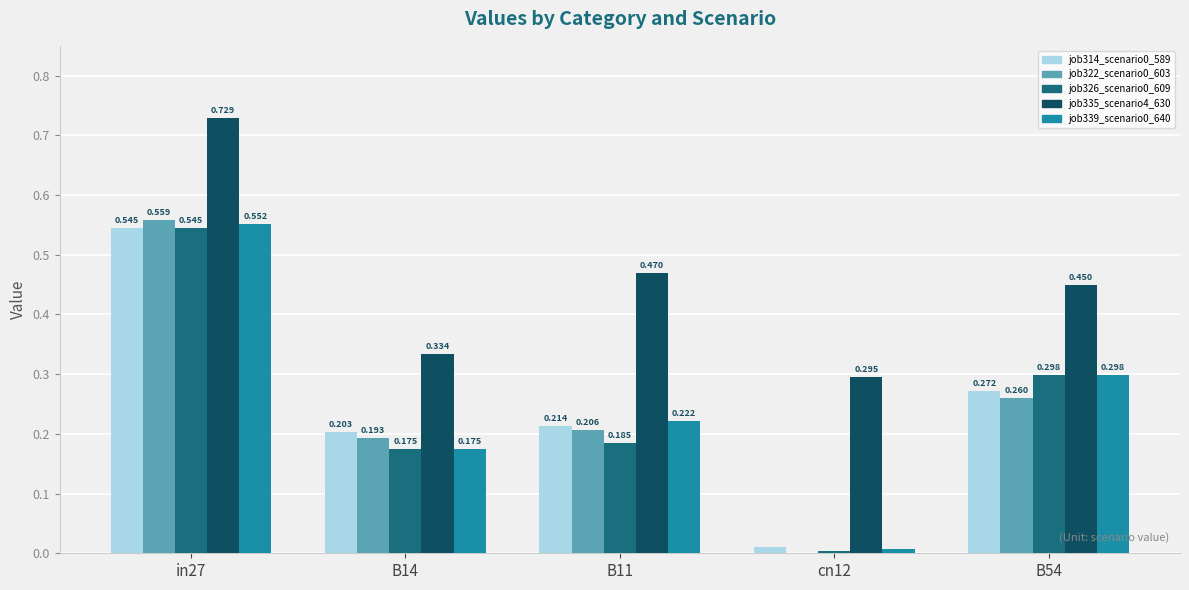

Is the value of job326_scenario0_609 at B14 greater than the value of job314_scenario0_589 at B54?

No